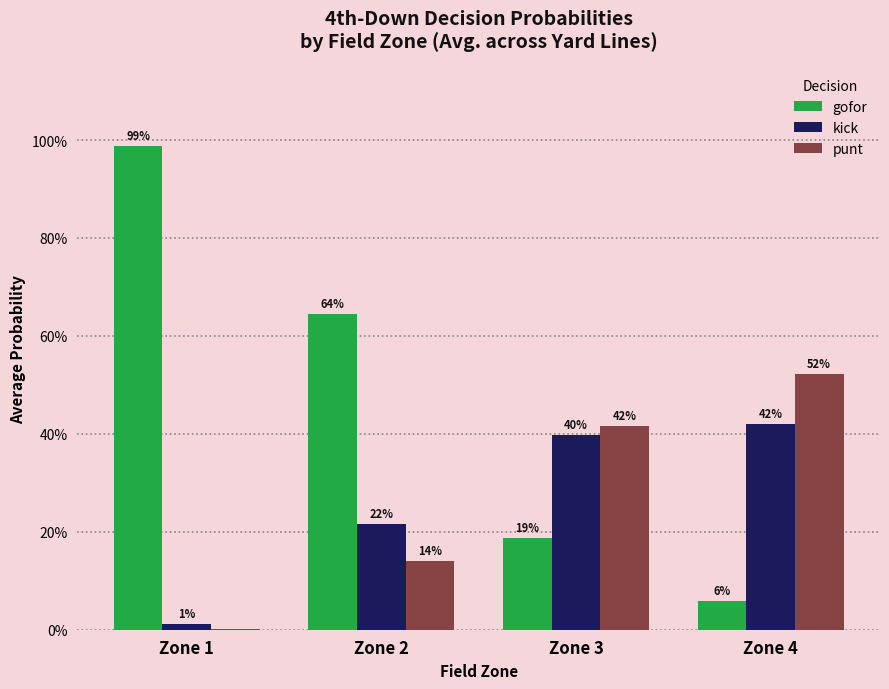

What are all the series names shown in the legend?

gofor, kick, punt